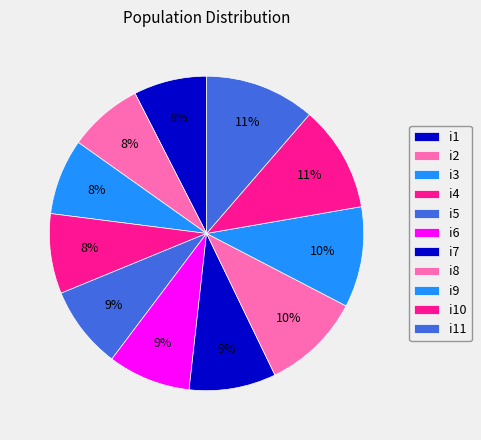

Combined, what portion of the pie is i10 and i6?

19.4%